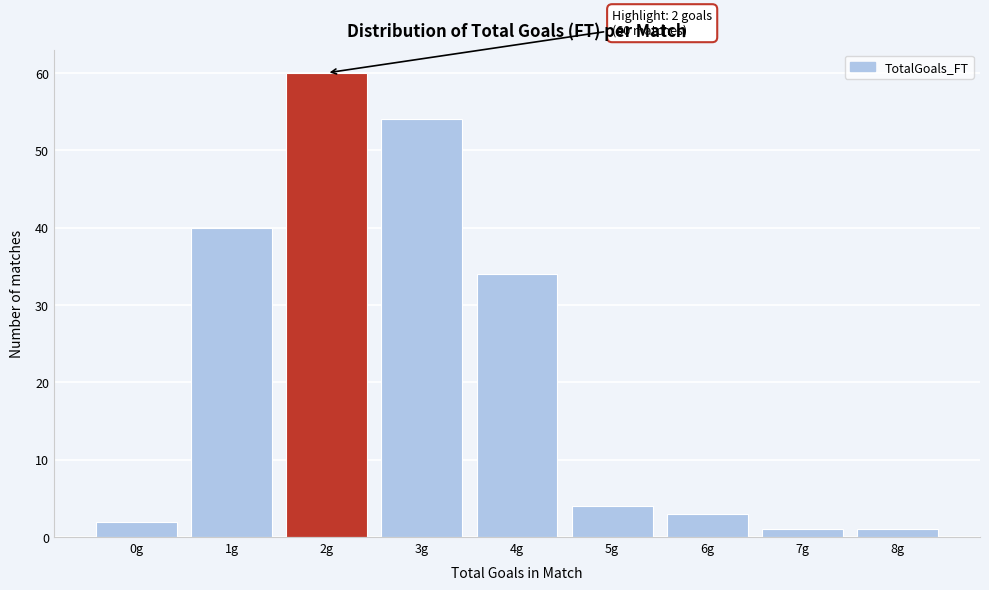

Reading left to right, extract all data points from this chart.

2	40	60	54	34	4	3	1	1